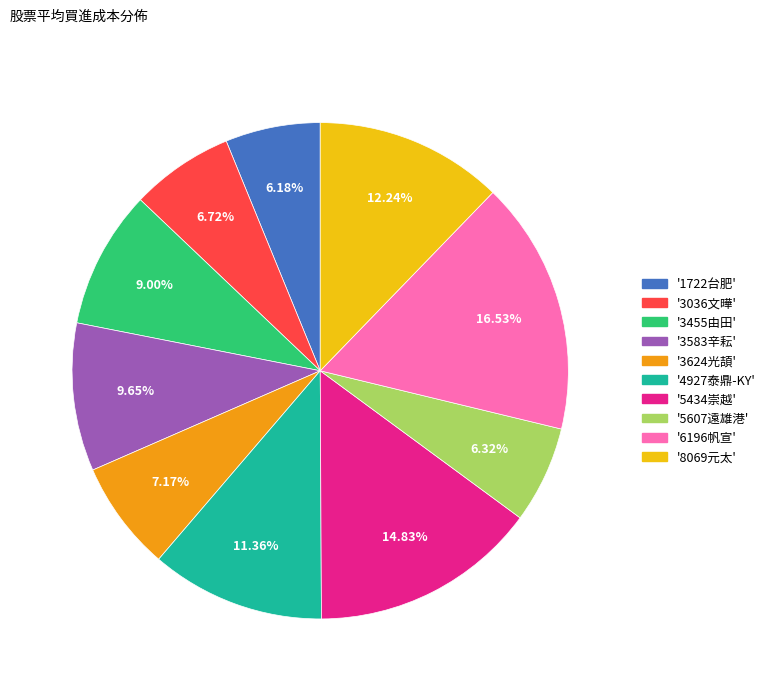

Is there any slice that represents more than half of the pie?

No